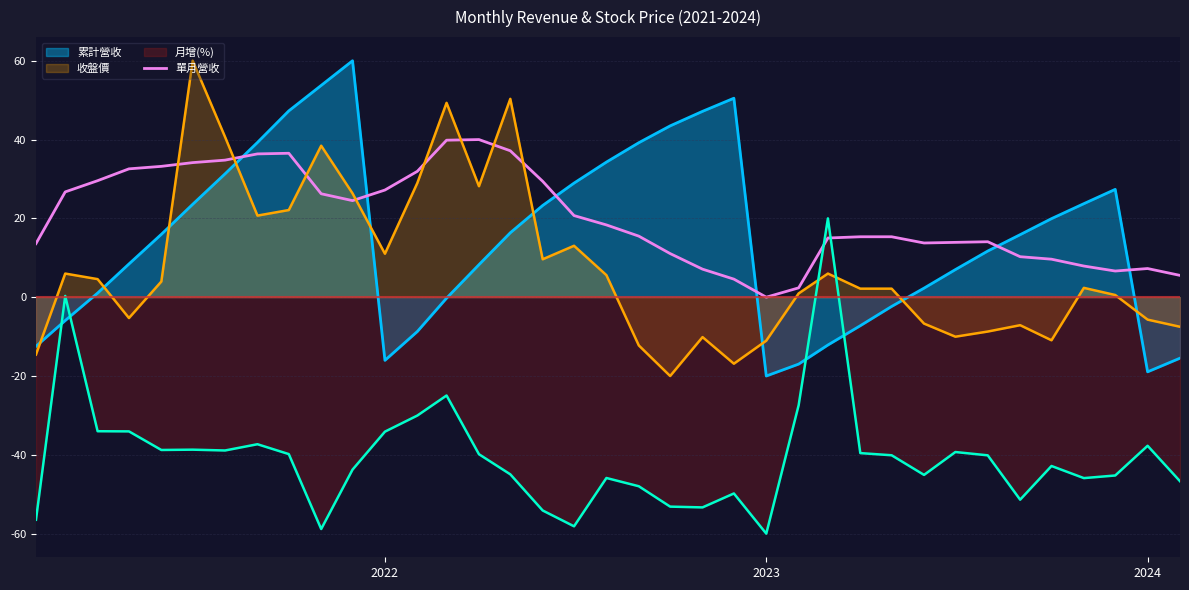

How many positive values are there?

36